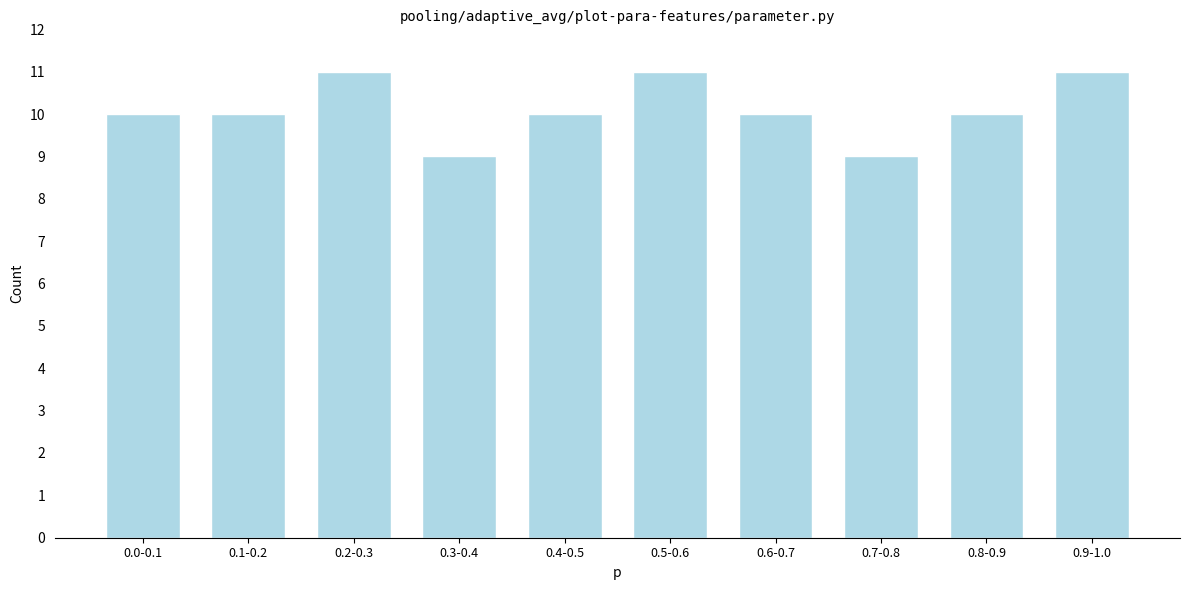

Reading left to right, list all the values displayed in this chart.

0.0-0.1=10	0.1-0.2=10	0.2-0.3=11	0.3-0.4=9	0.4-0.5=10	0.5-0.6=11	0.6-0.7=10	0.7-0.8=9	0.8-0.9=10	0.9-1.0=11